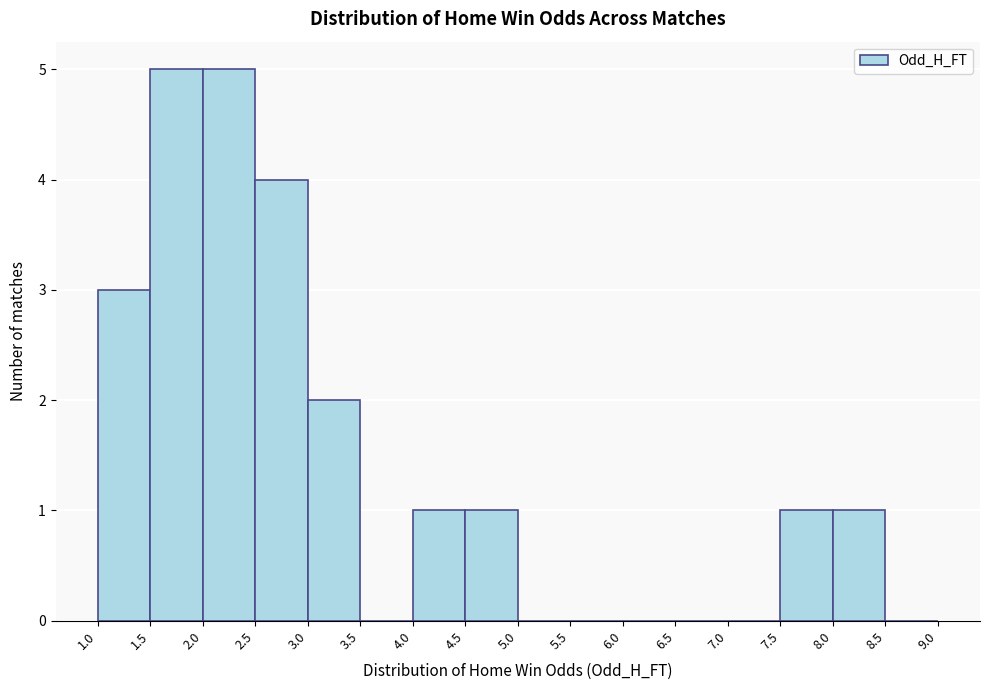

What is the height of the bar covering 4.5 to 5.0 on the x-axis? The values are not printed on the chart, so give them approximately, as read against the axis.

1